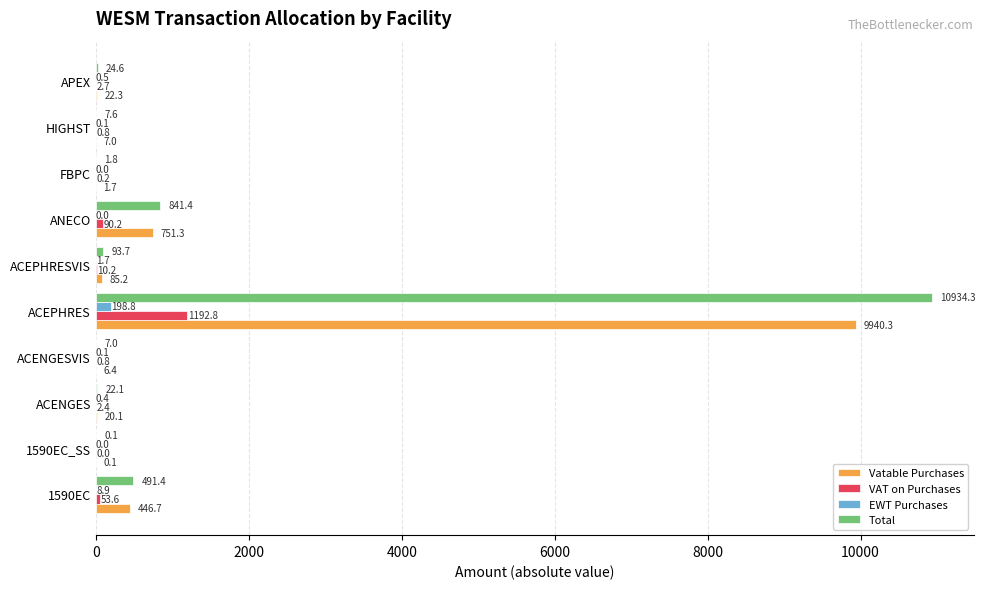

What is the sum of all VAT on Purchases values?

1353.7